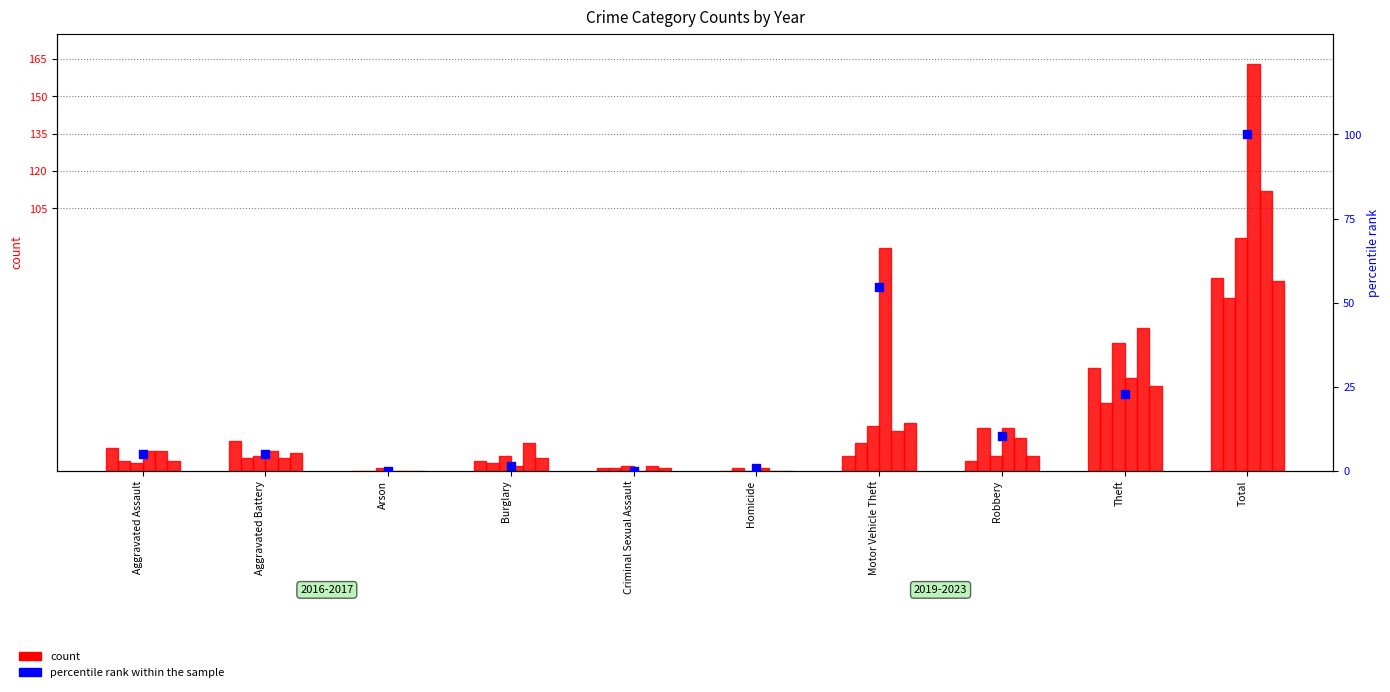

Which has a higher value, Theft or Robbery?

Theft